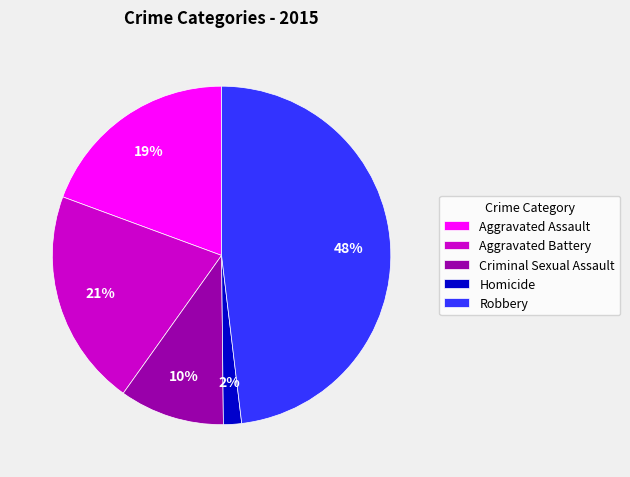

Does Aggravated Battery represent more than half of the total?

No